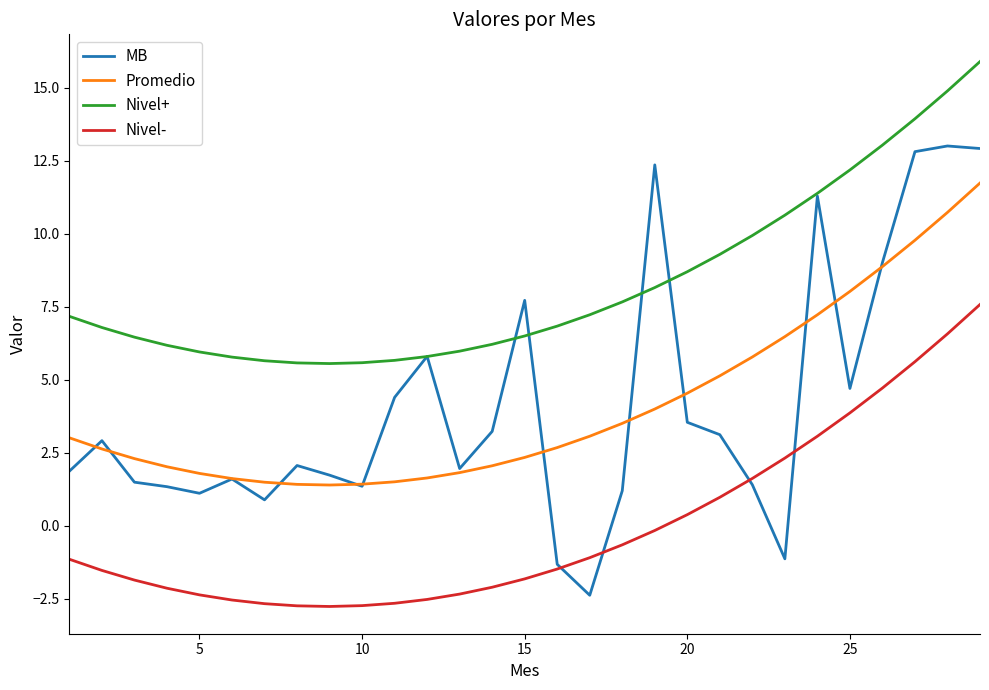

How many values in MB are above zero?

26